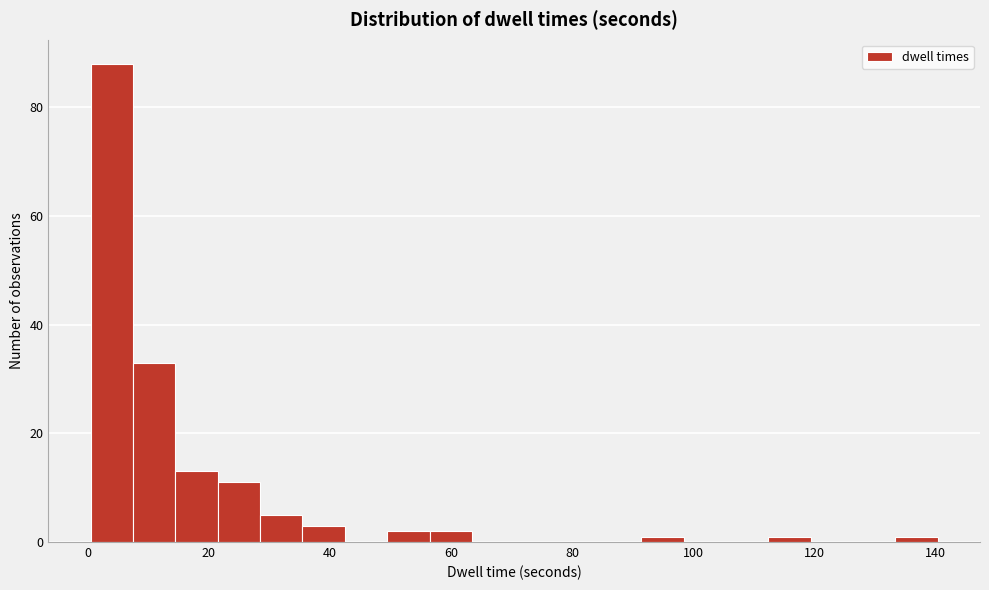

Read against the x-axis, roughly where is the centre of the tallest bar?

4